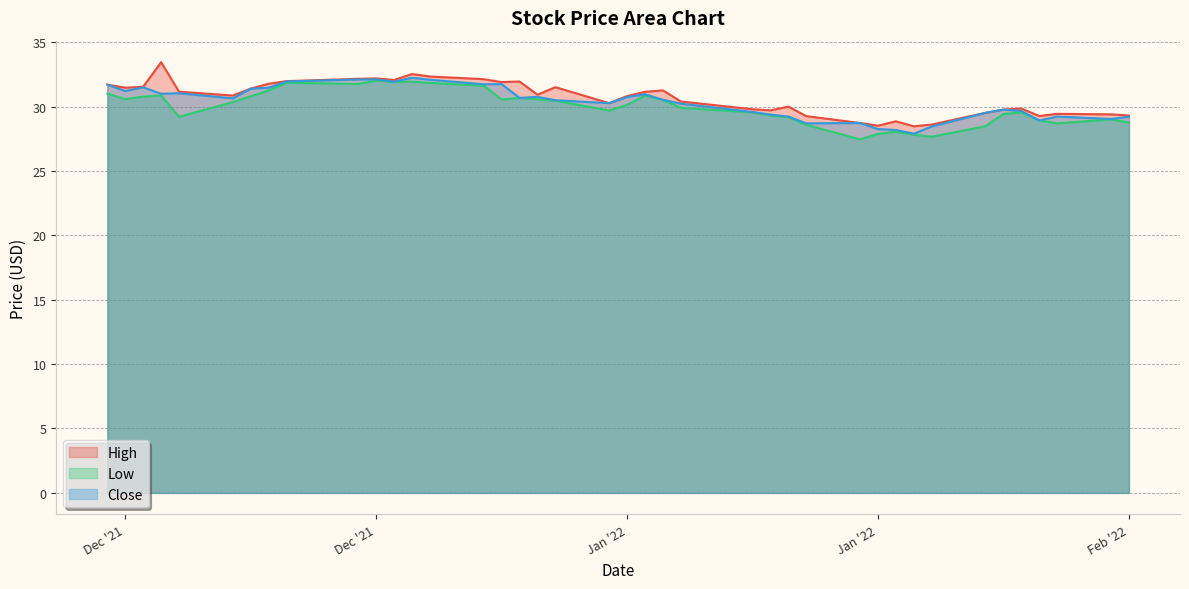

At which category is the sum across all series the highest?

2021-12-30